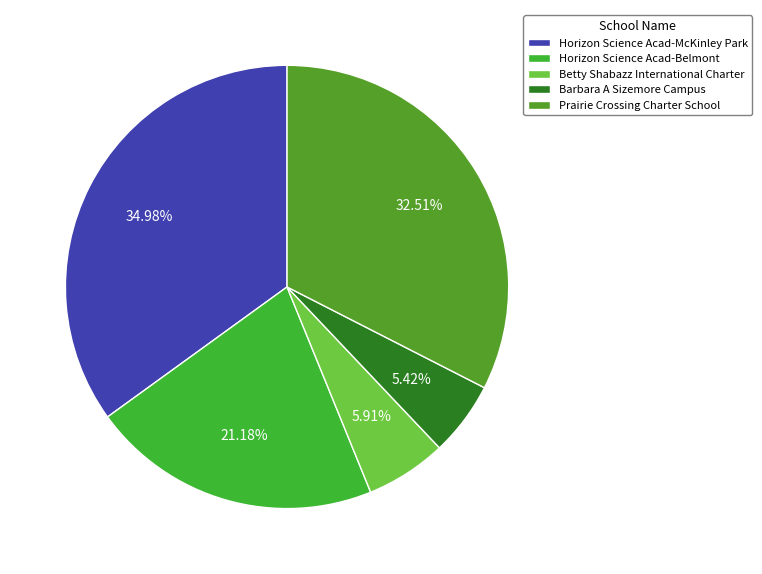

The Barbara A Sizemore Campus slice represents 11% of the pie. True or false?

False